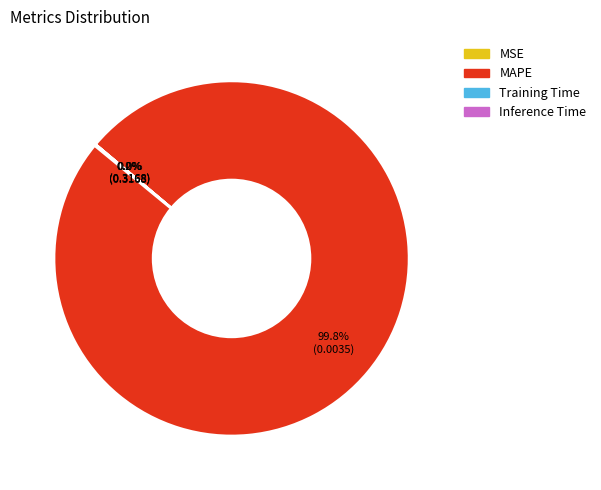

Which slice represents more than half of the pie?

MAPE